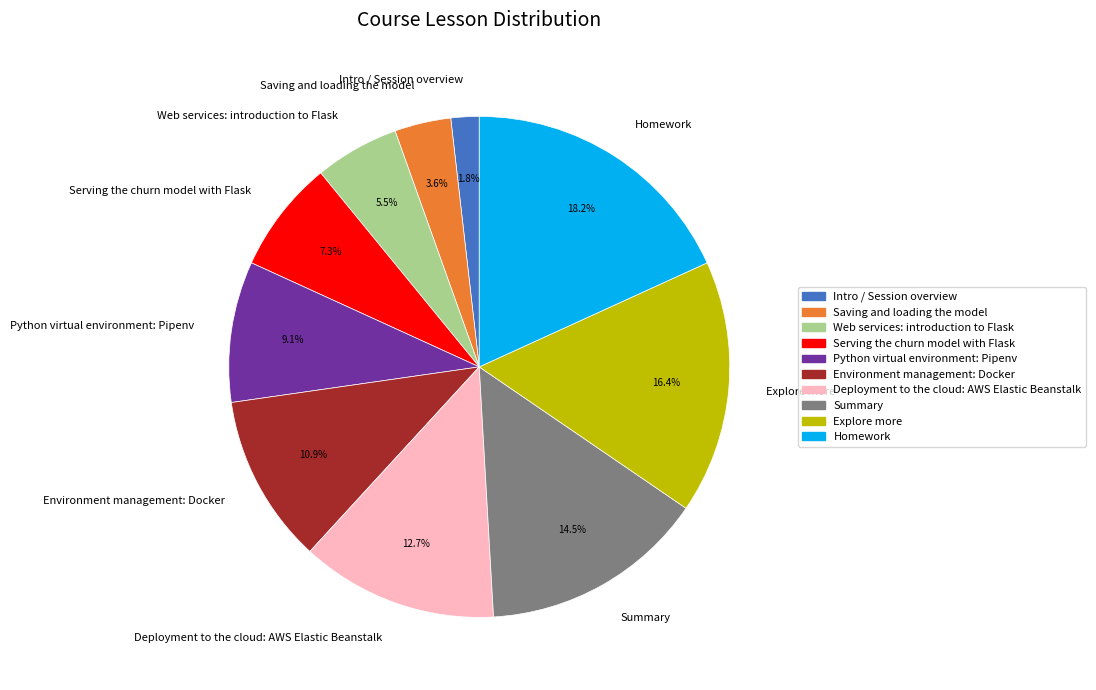

Which has a higher value, Summary or Deployment to the cloud: AWS Elastic Beanstalk?

Summary